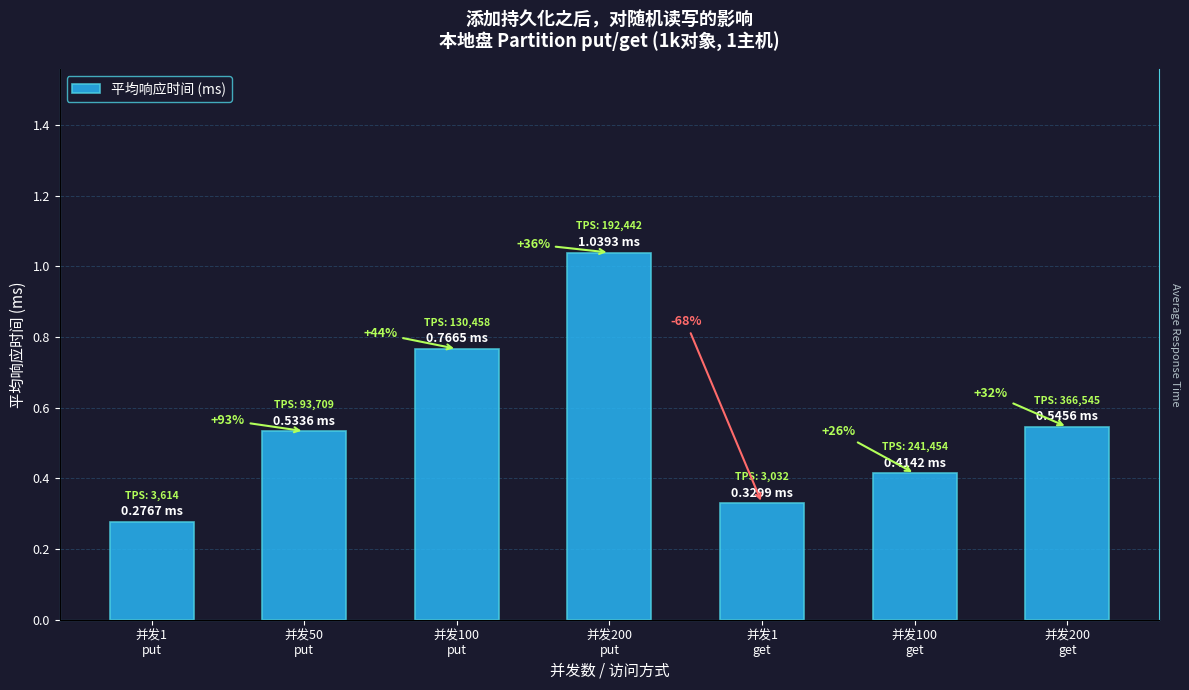

Does the chart contain any negative values?

No